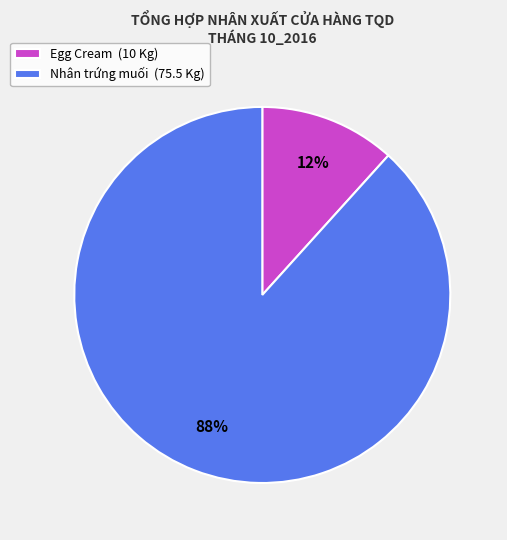

To the nearest percent, what is the average slice percentage?

50%